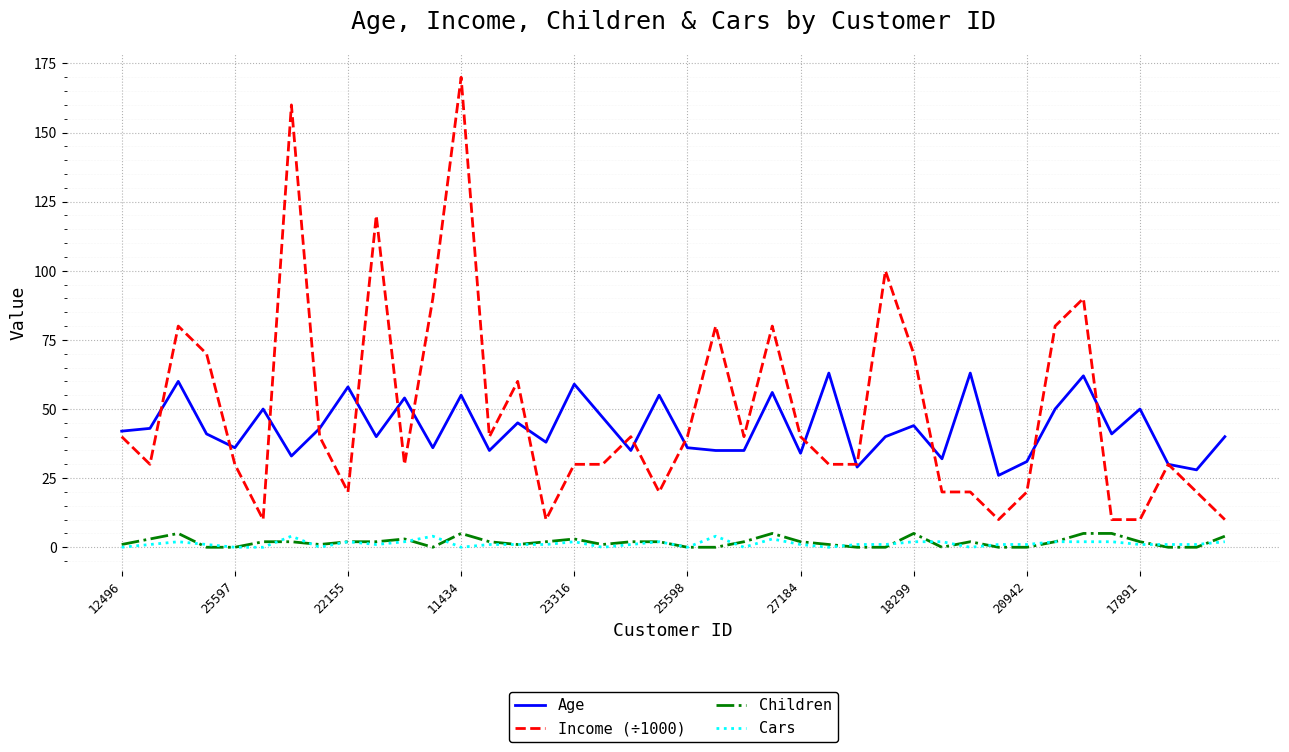

Which series has the largest range (max minus min)?

Income (÷1000)